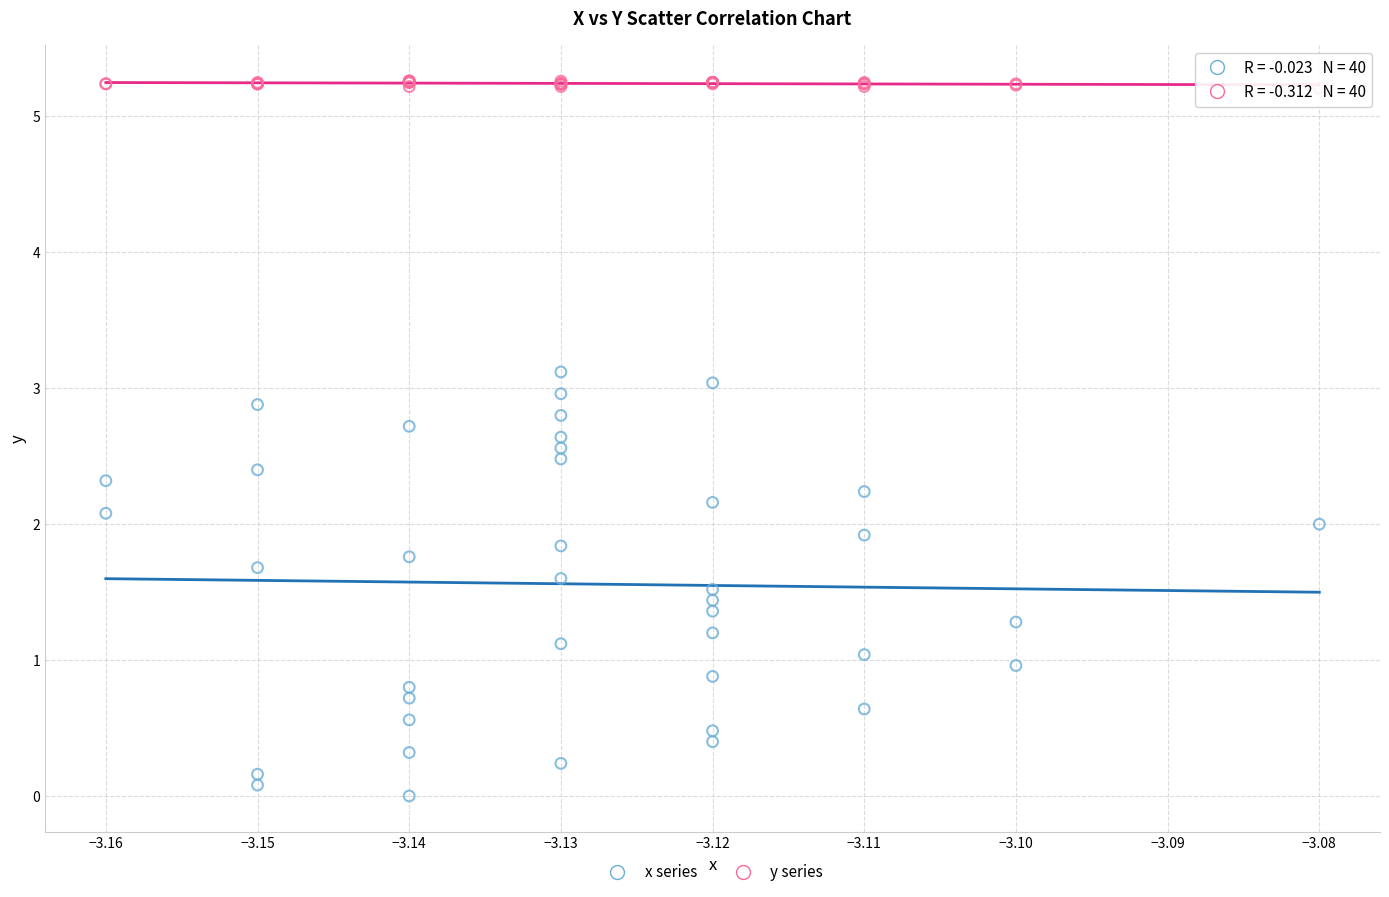

Which series contains the lowest Y value?

x series